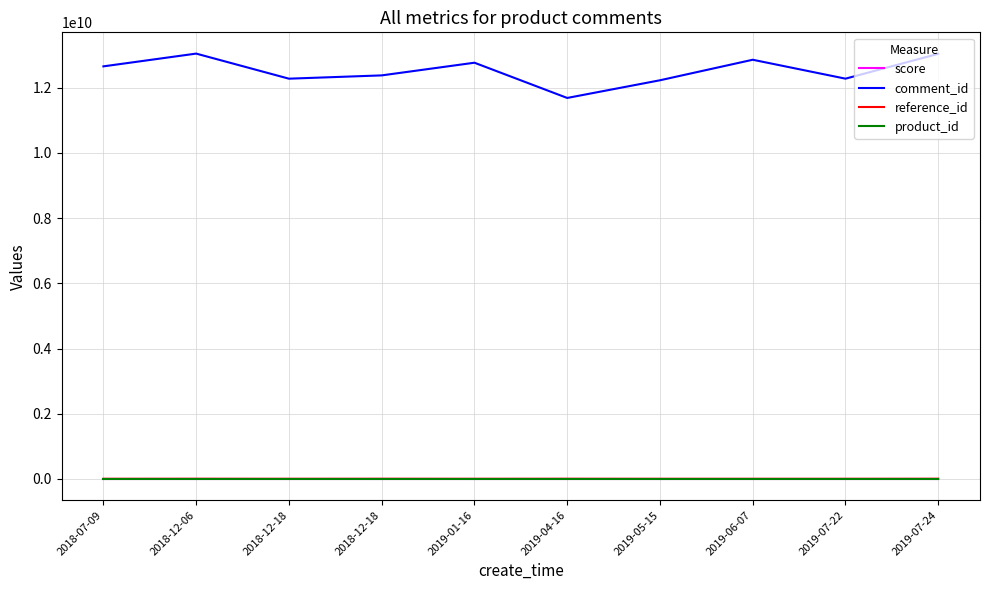

What is the value of the reference_id point at the 7th from the left?

4026900